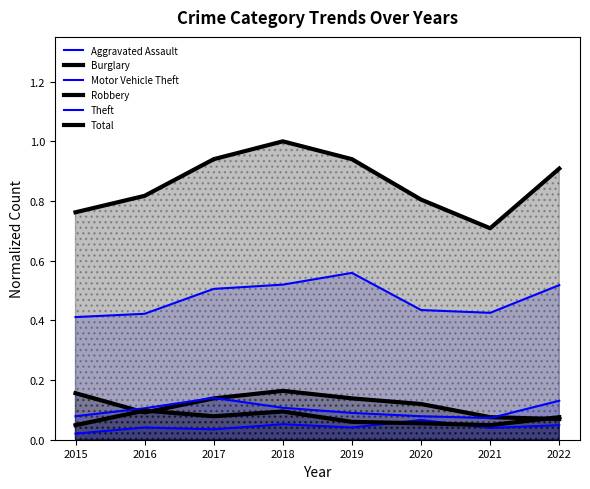

Which series has the largest total across all categories?

Total